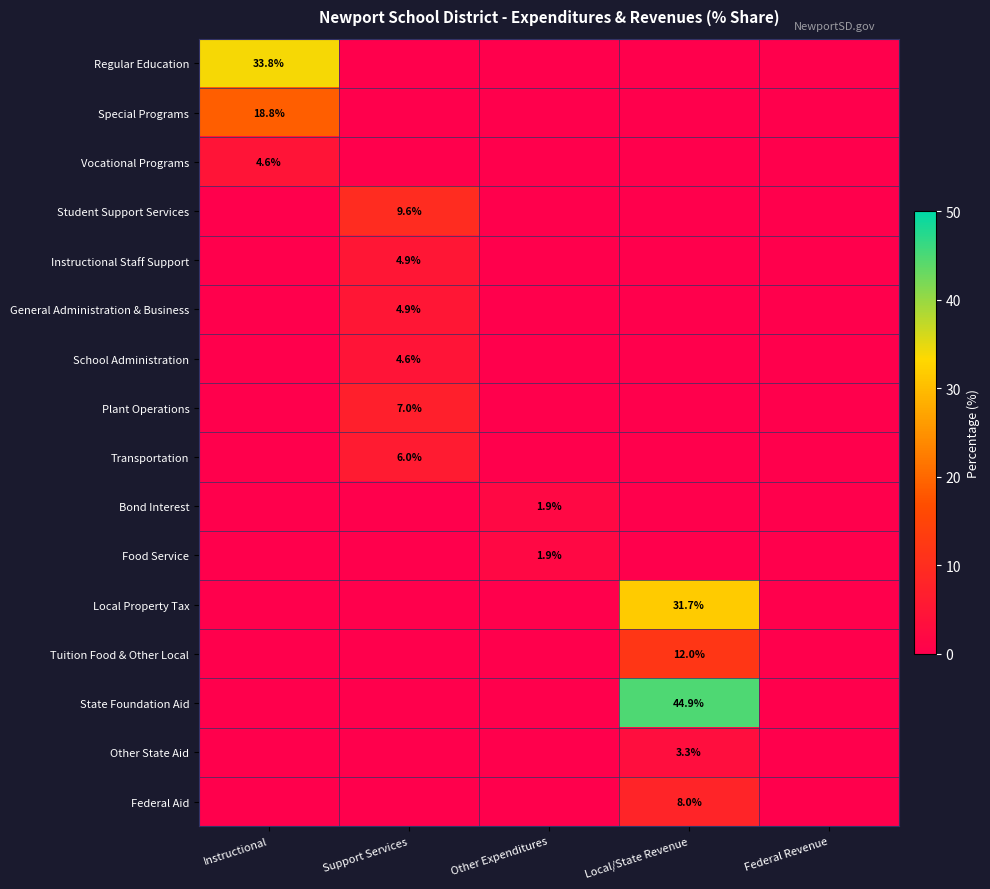

How many values in the School Administration series exceed 0?

1